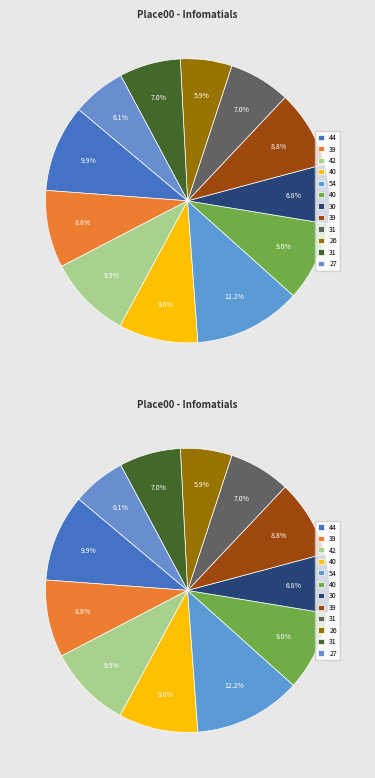

The 31 slice represents 1% of the pie. True or false?

False